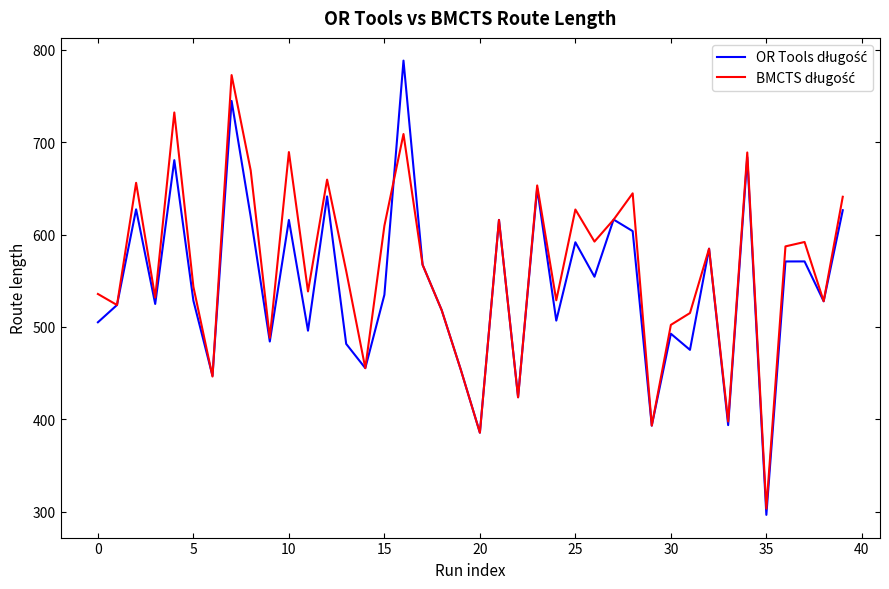

What is the greatest value displayed?

788.3